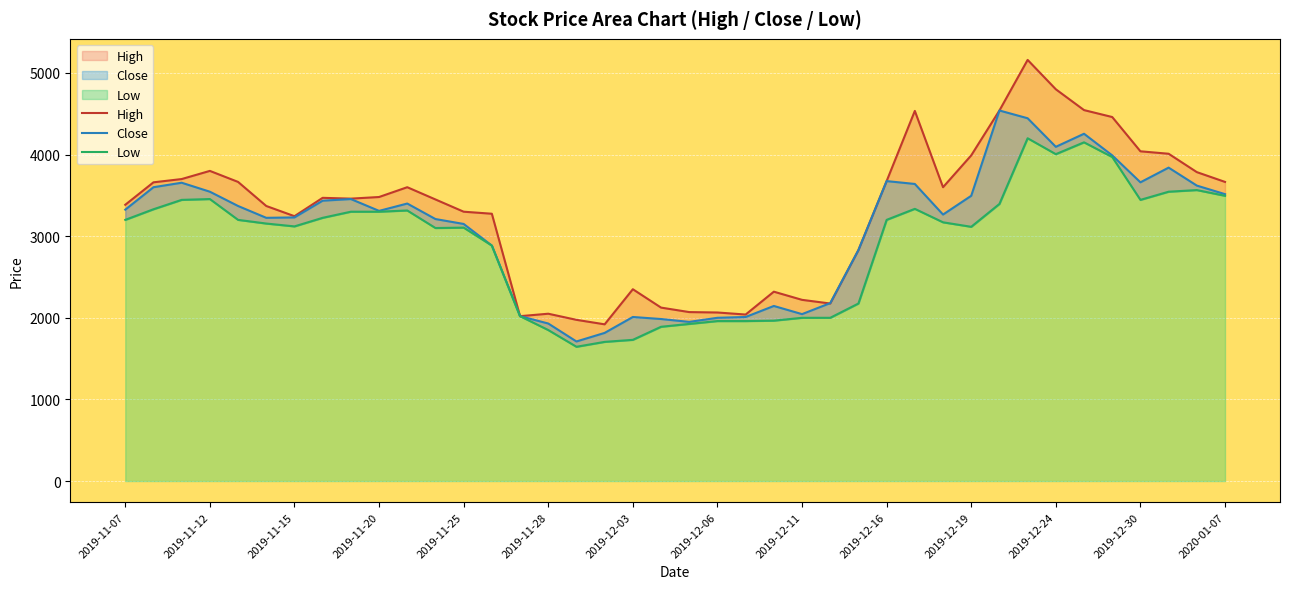

Rank the series at 25 from lowest to highest value.

Low, High, Close